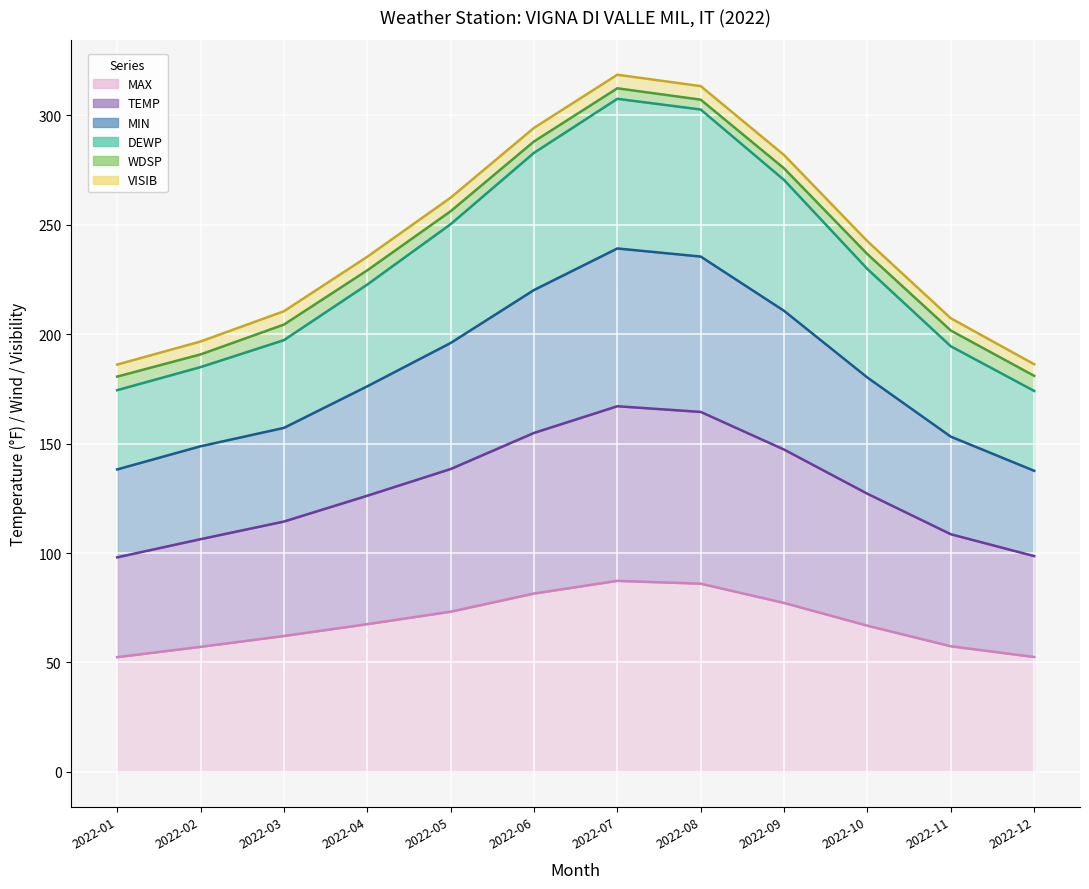

What is the minimum value for MAX?

52.4